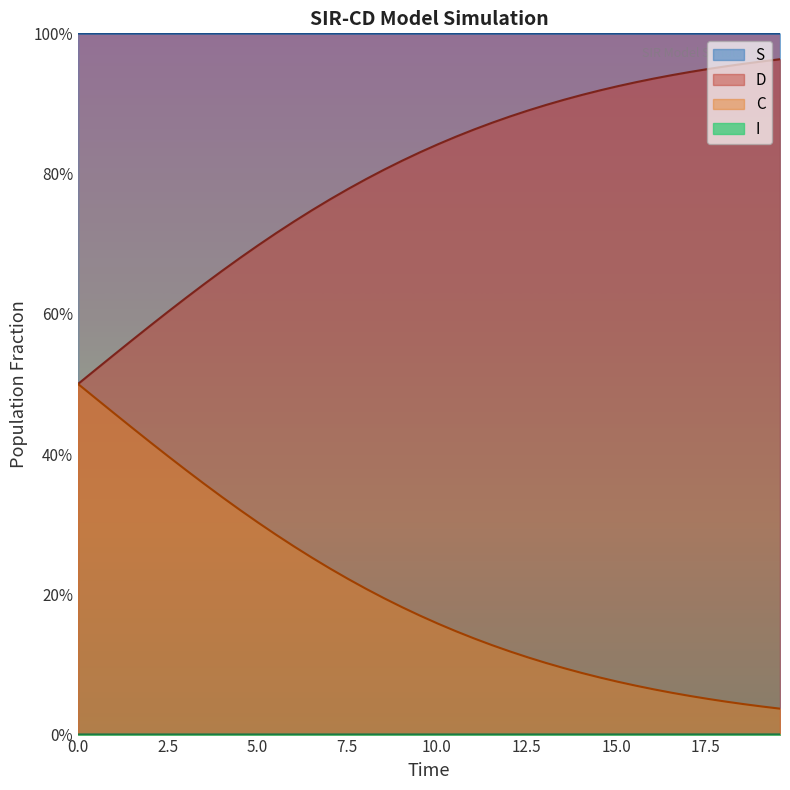

Which series has the widest spread of values?

D